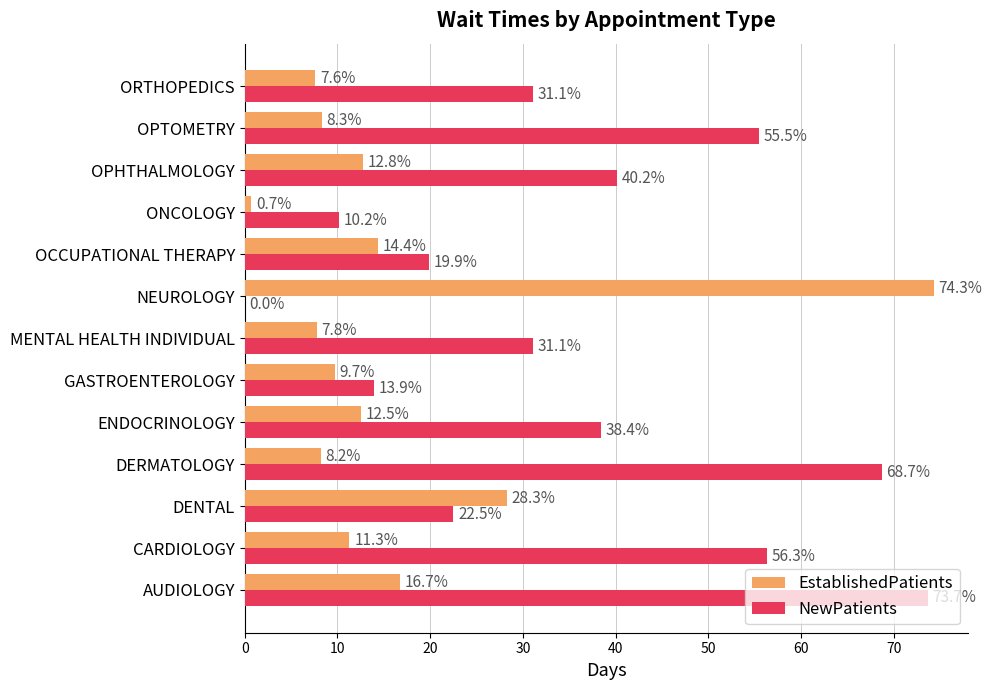

Which series has the widest spread of values?

NewPatients